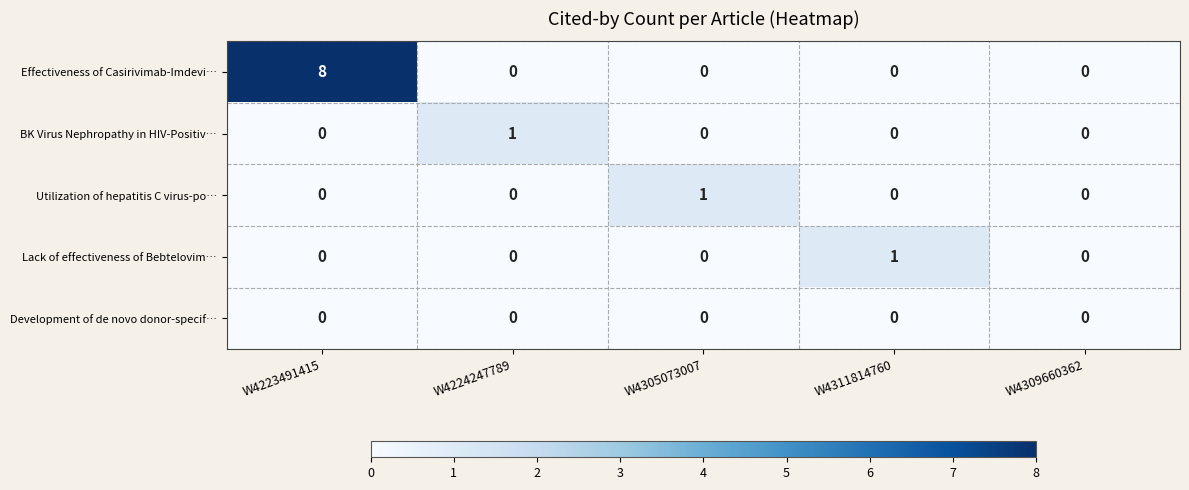

At which category does the chart reach its peak across all series?

W4223491415